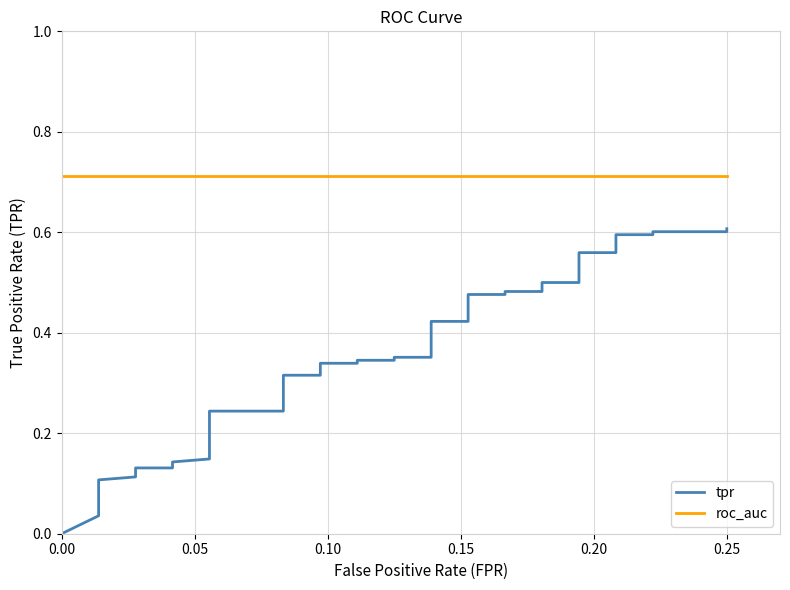

Which series has the largest total across all categories?

roc_auc